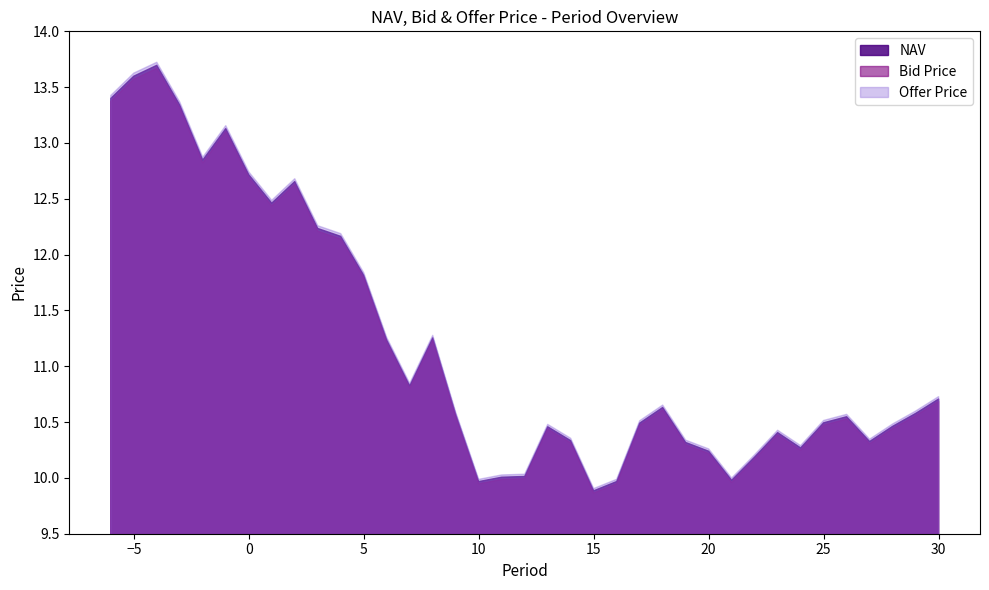

True or false: Offer Price has a value of 10.6 at 29.

True